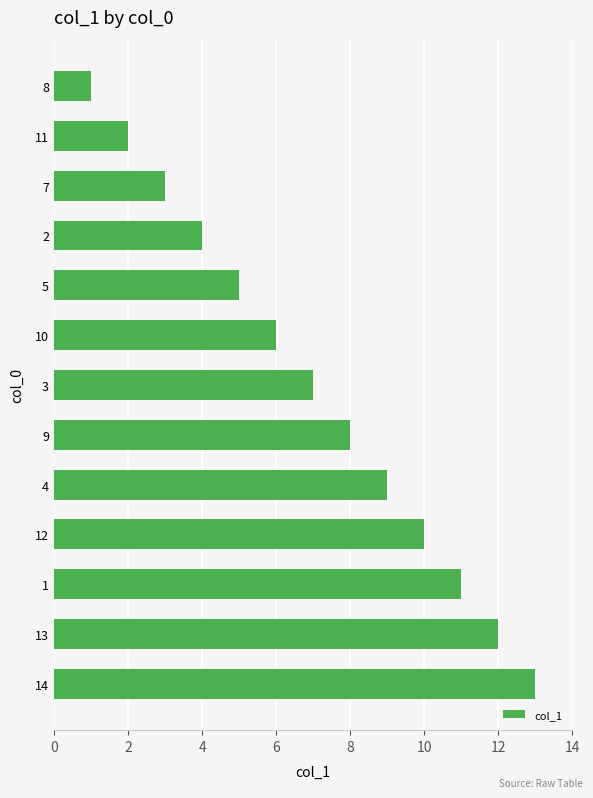

How many data points are less than 7?

6